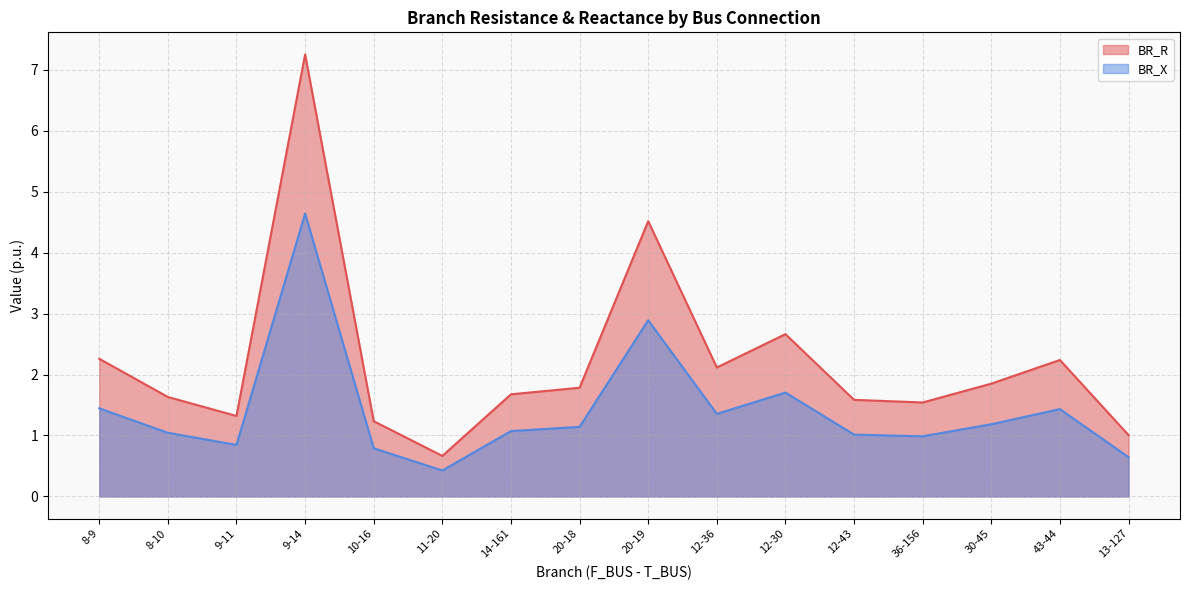

What is the difference between the BR_R values at 14-161 and 36-156?

0.1